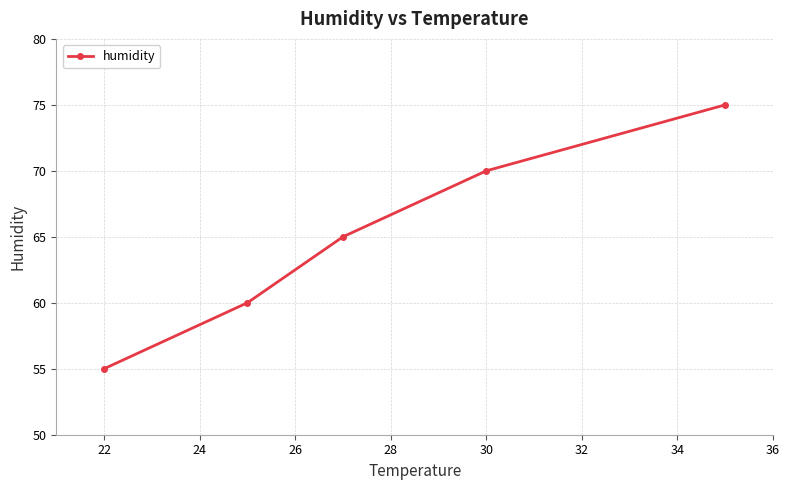

What is the maximum value shown in the chart?

75